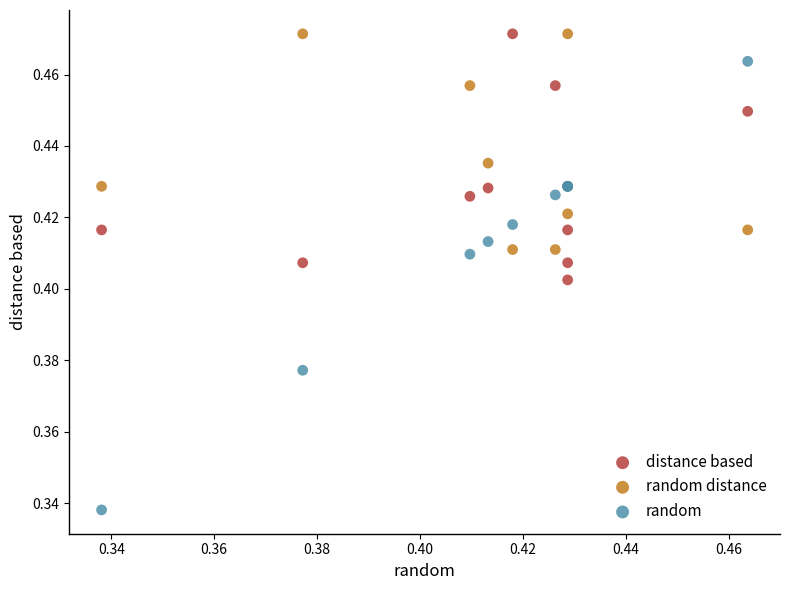

Which series has the largest Y range (max minus min)?

random